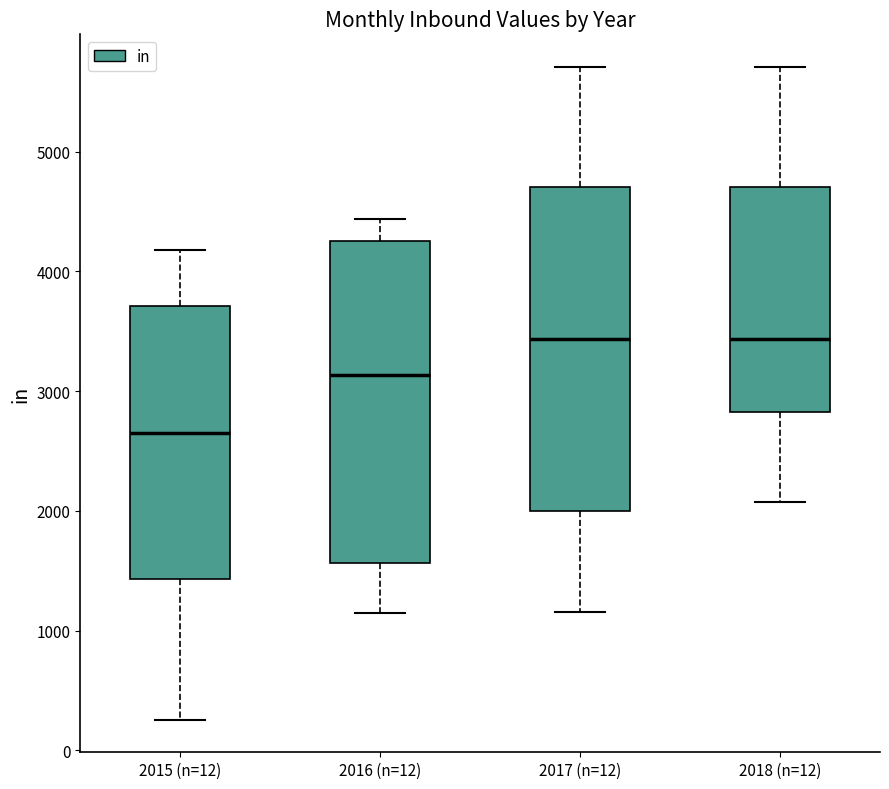

Which box has the lowest median line?

2015 (n=12)